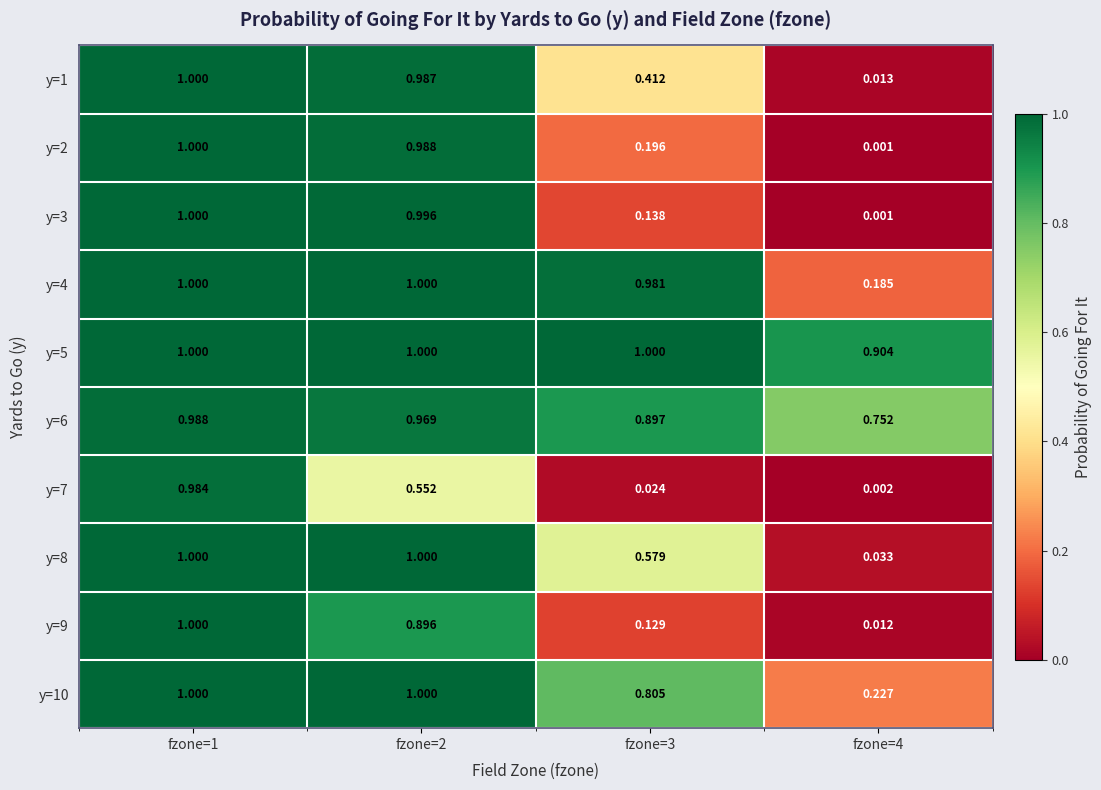

Is the value of y=3 at fzone=1 greater than the value of y=9 at fzone=3?

Yes